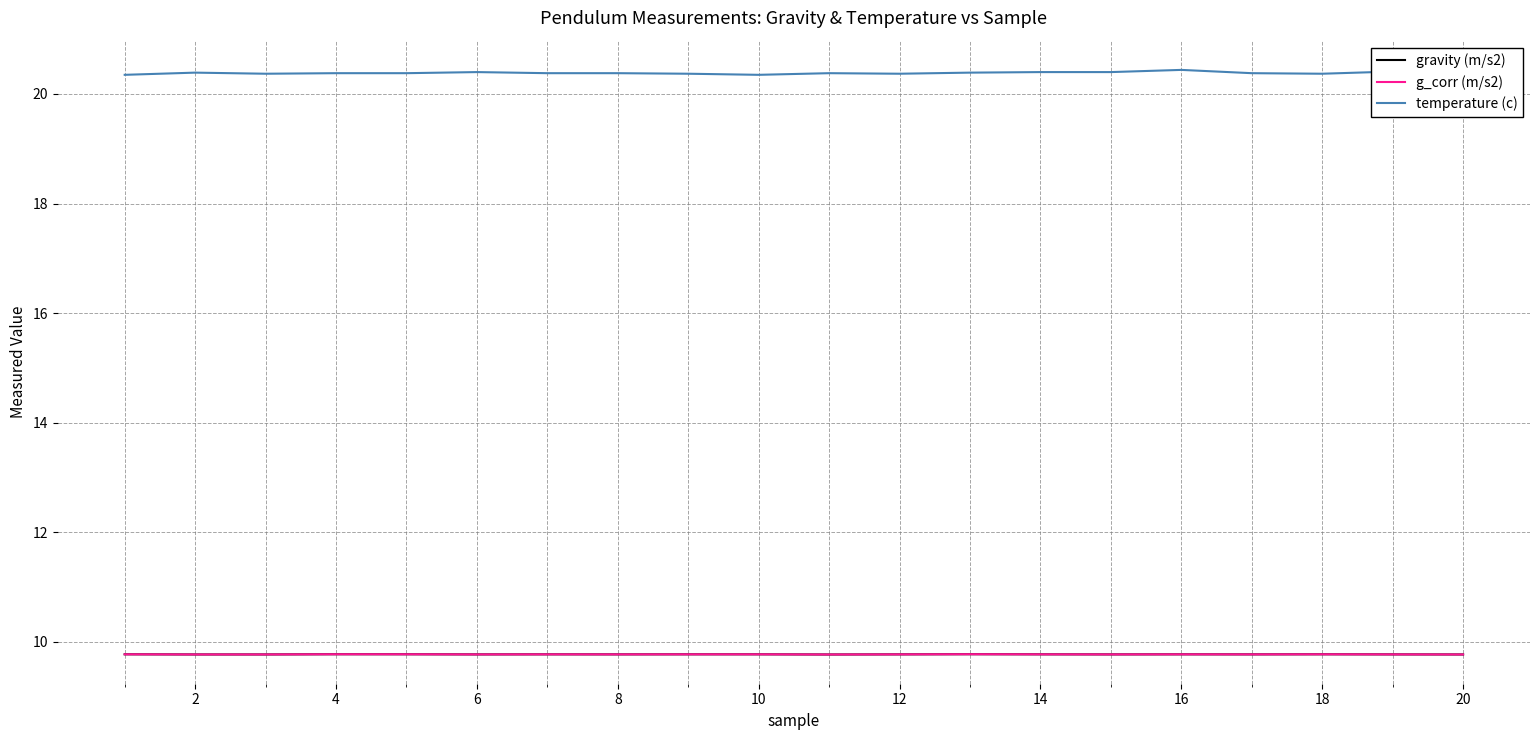

Does the chart display data point markers on the line(s)?

No